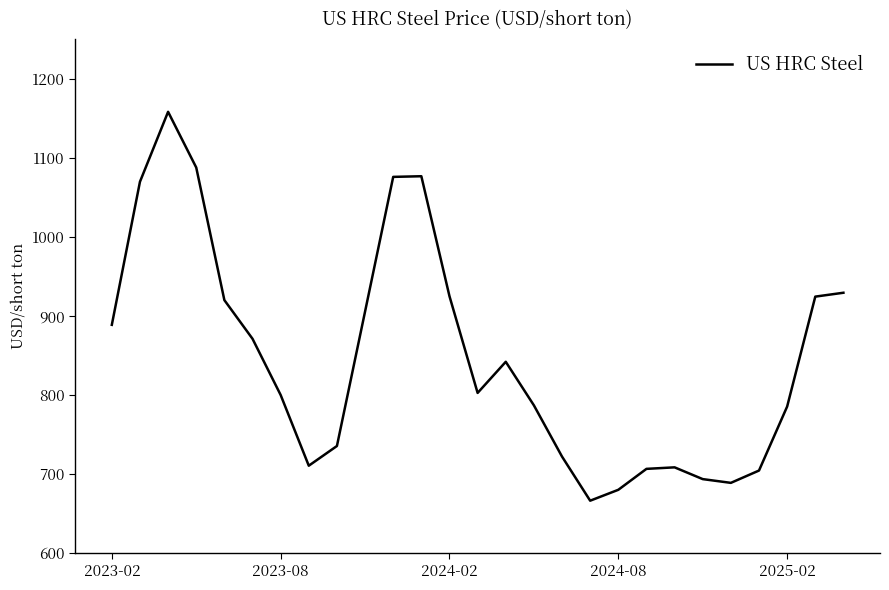

How many interior local valleys (lower than both neighbors) does the data have?

4